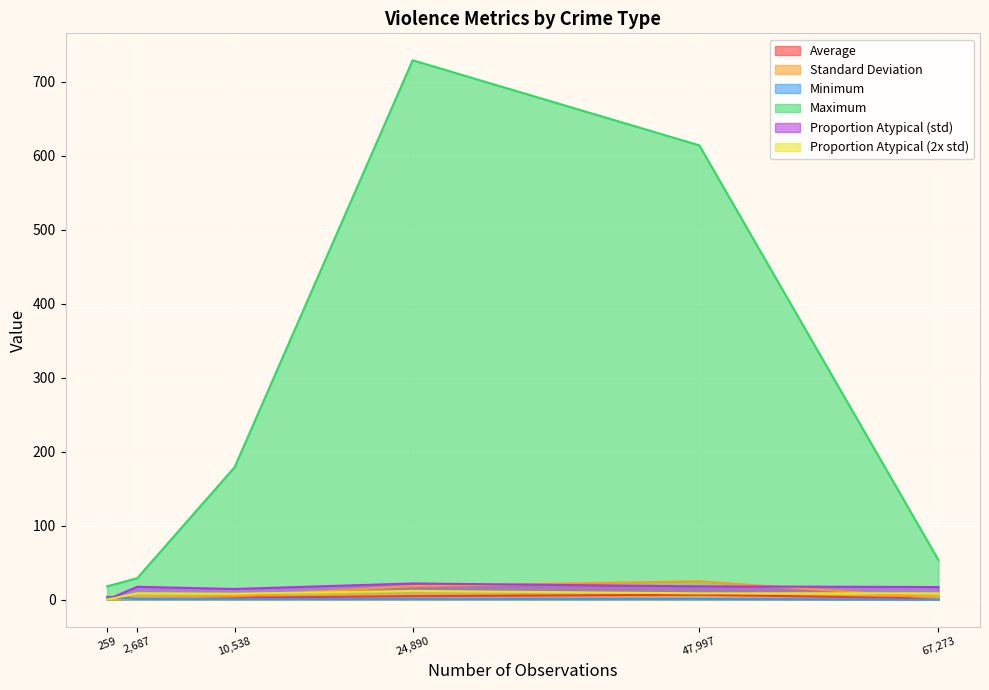

Which category has the lowest value in the Proportion Atypical (std) series?

259